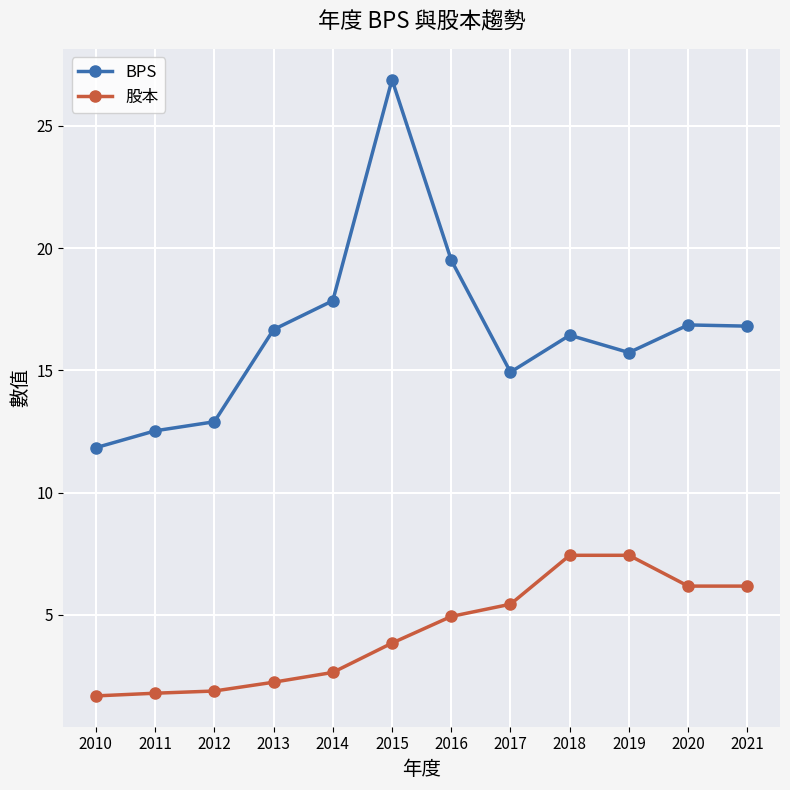

Which series changed the most between 2015 and 2021?

BPS